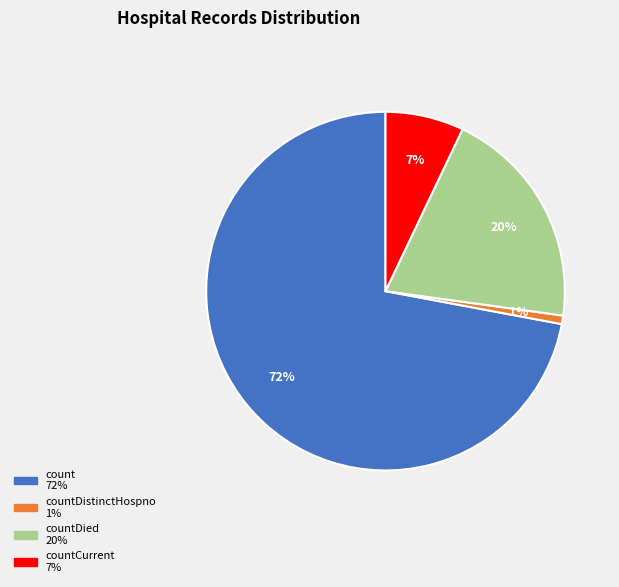

To the nearest percent, what is the average slice percentage?

25%